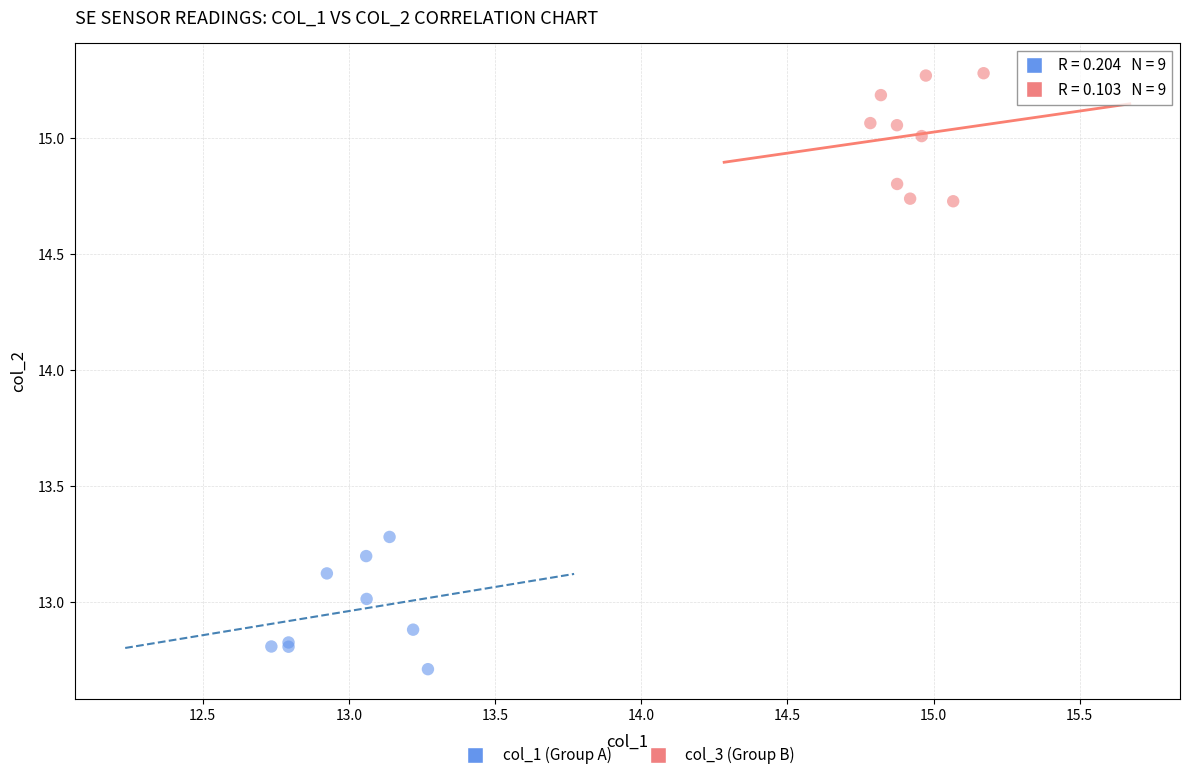

Which series reaches the maximum Y coordinate?

col_3 (Group B)